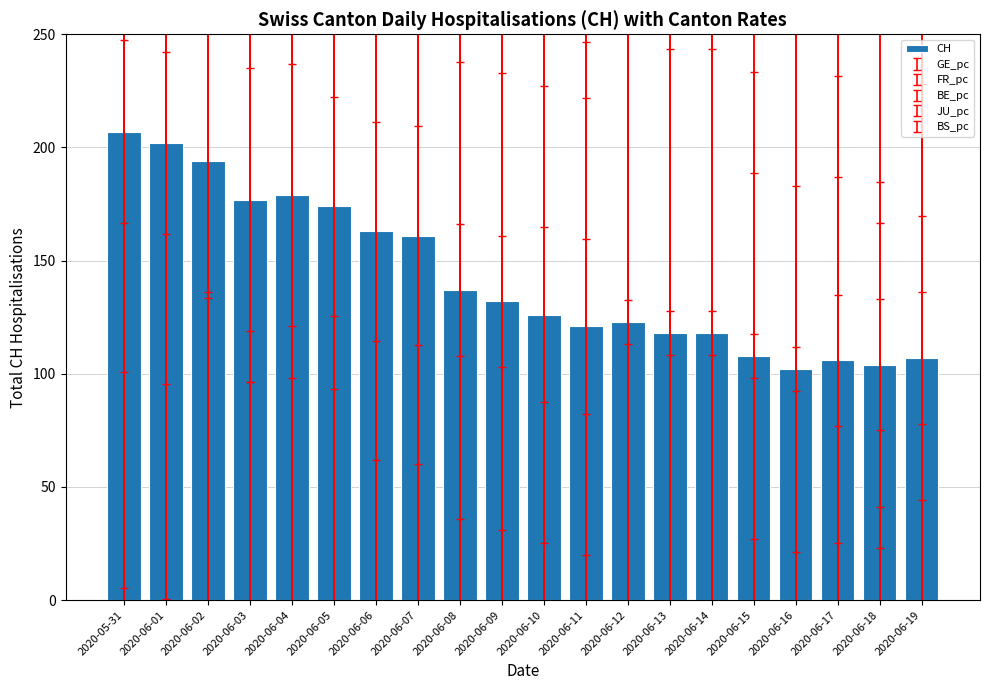

What is the label of the 5th bar from the left?

2020-06-04